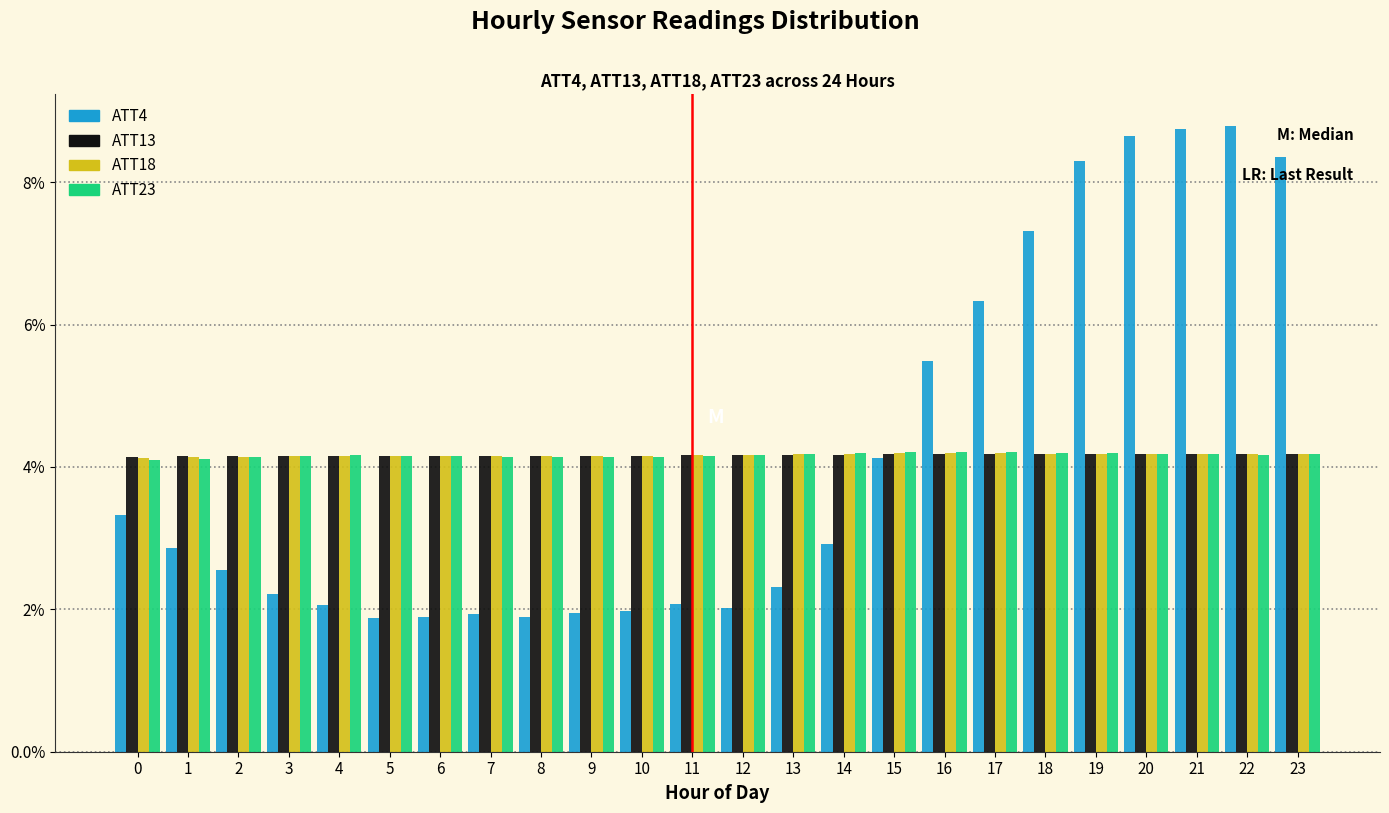

The value of ATT23 at 9 is 6.6. True or false?

False